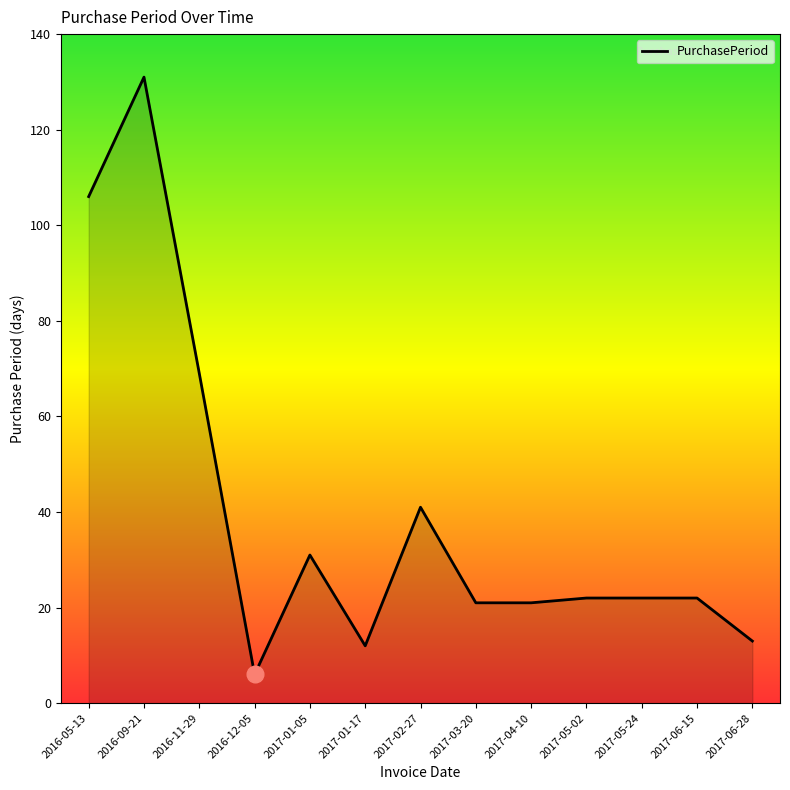

At which category does the data reach its first local valley?

2016-12-05